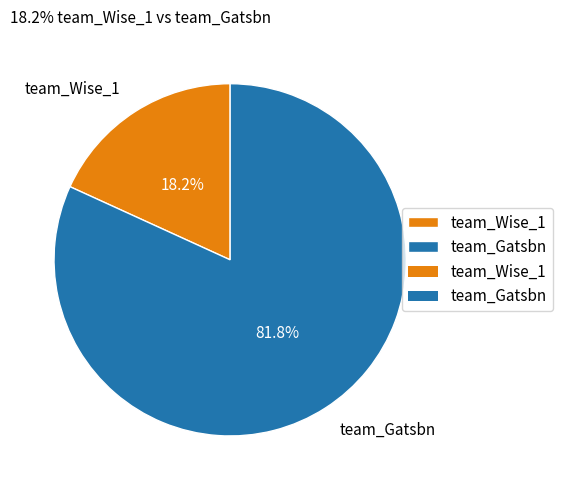

Between team_Gatsbn and team_Wise_1, which is larger?

team_Gatsbn